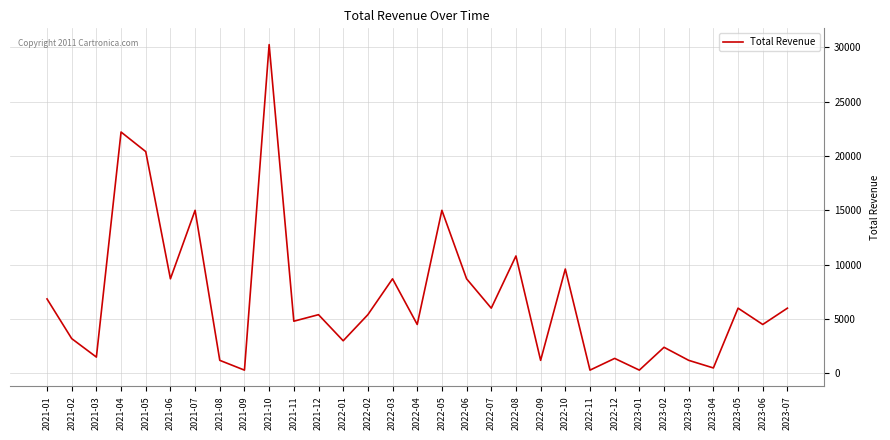

What is the greatest value displayed?

30250.0